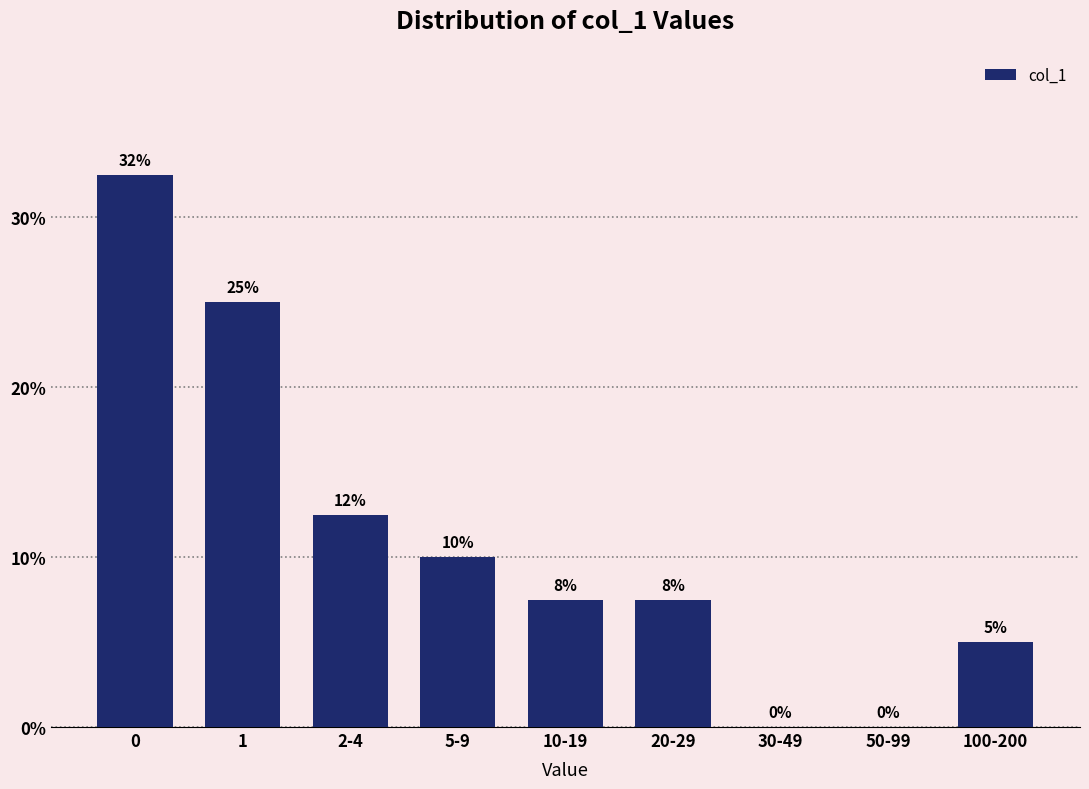

What is the sum of all values?

100.0